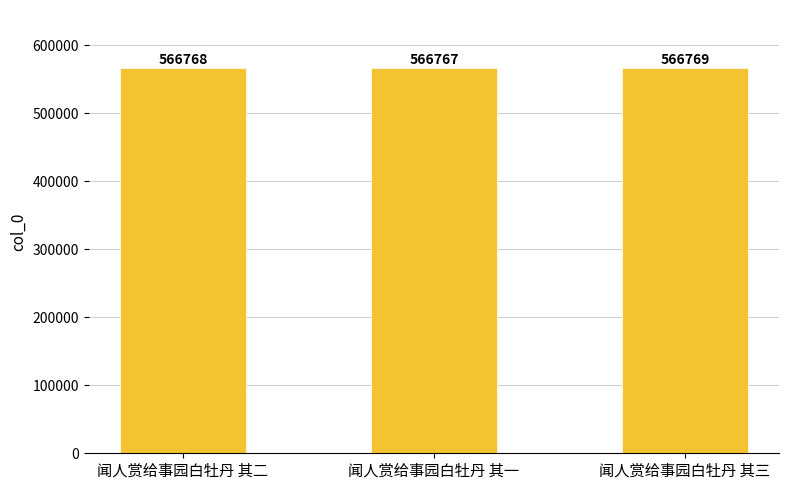

Count the number of data series in this chart.

1